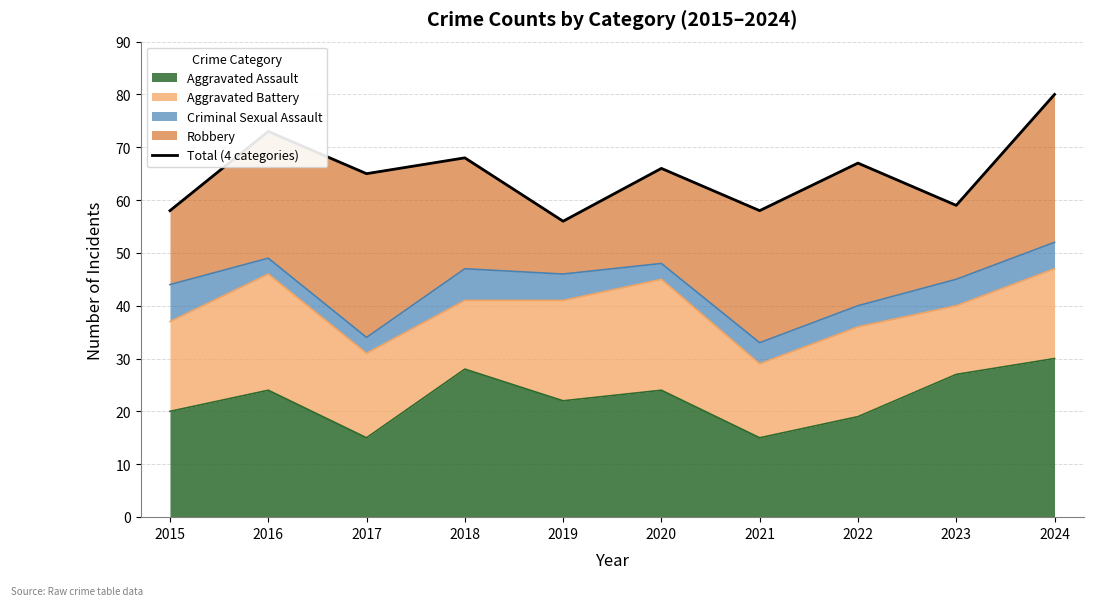

True or false: the data shows 80 at 2023.

False